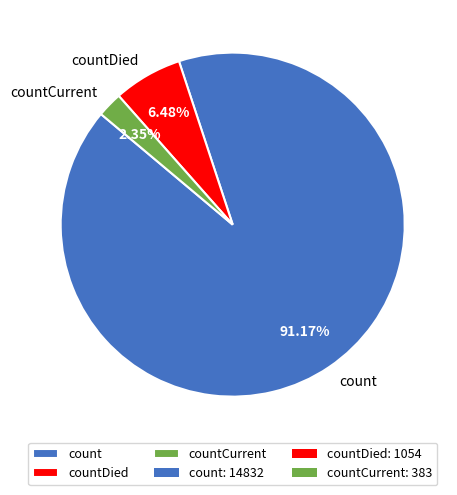

Which category has the biggest portion of the pie?

count